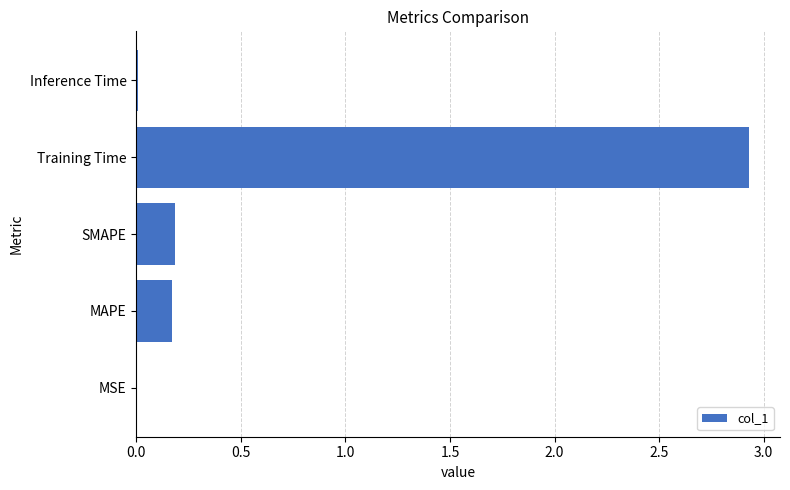

Which has a higher value, MSE or SMAPE?

SMAPE